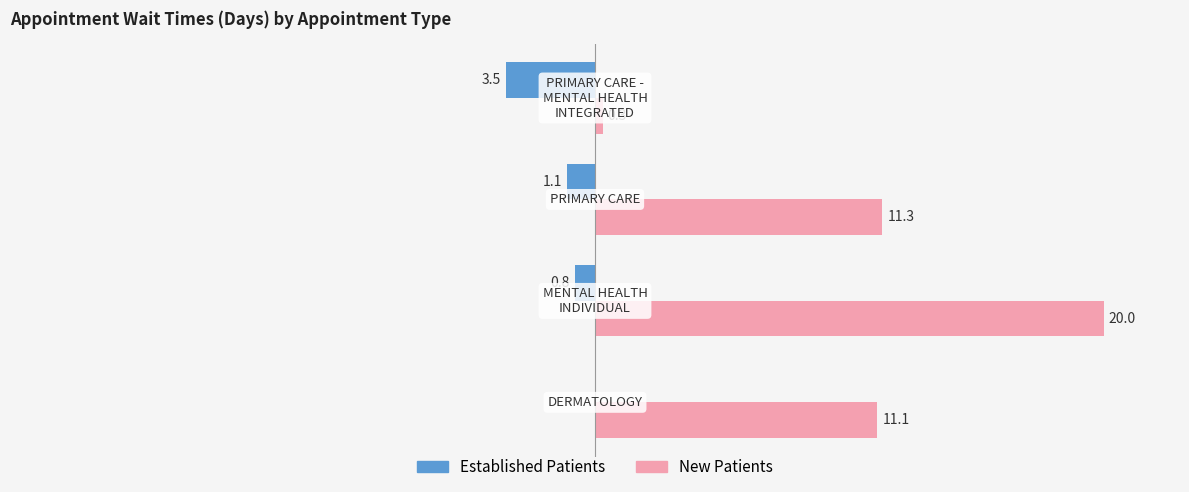

Which series has the largest total across all categories?

New Patients